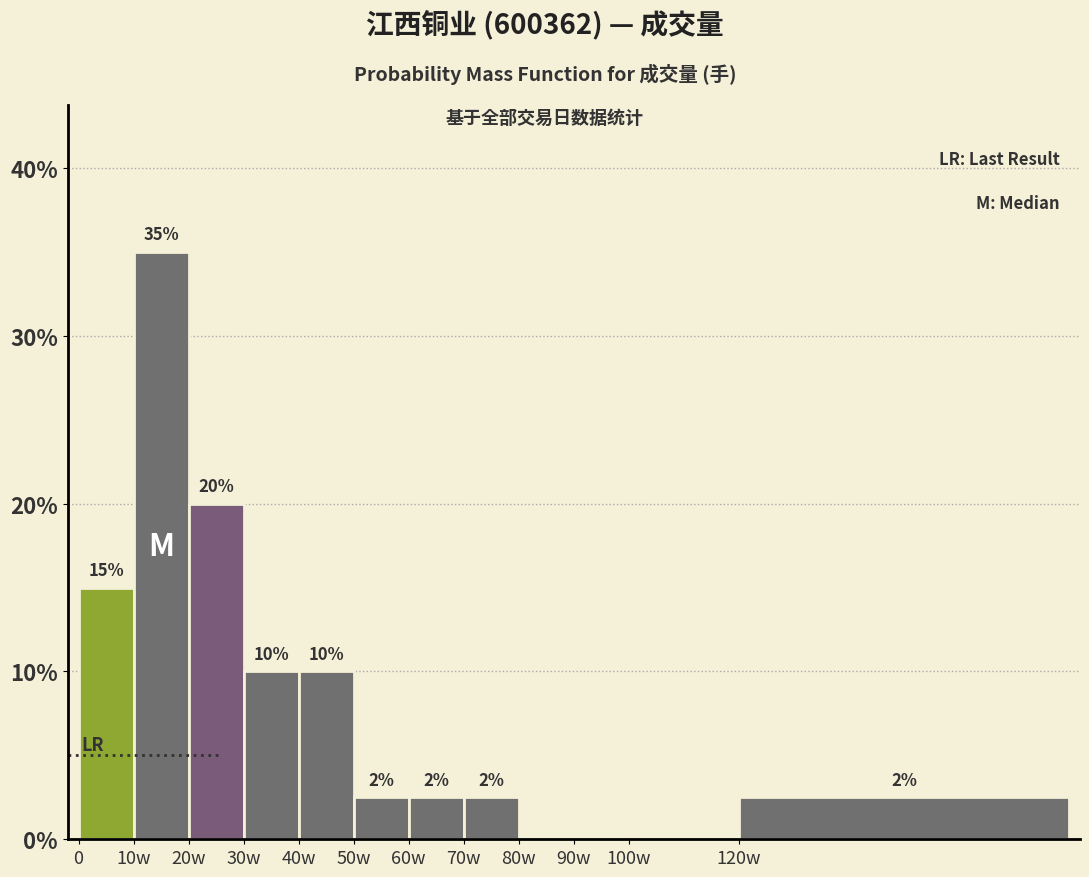

Which category has the highest value across all series?

10w